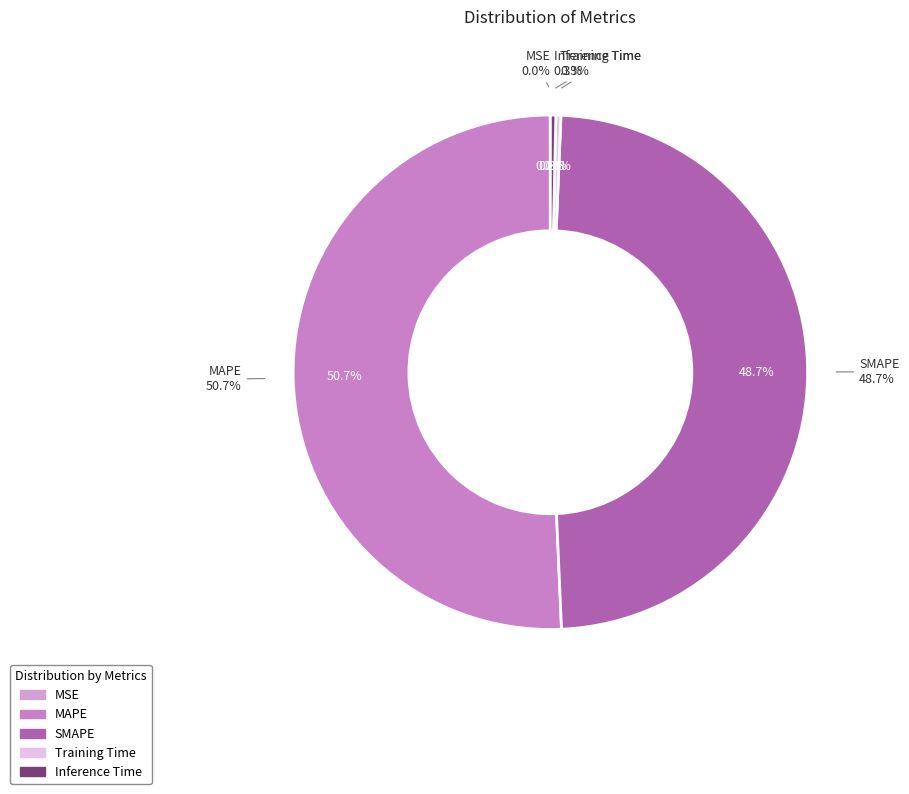

Which category accounts for the majority?

MAPE